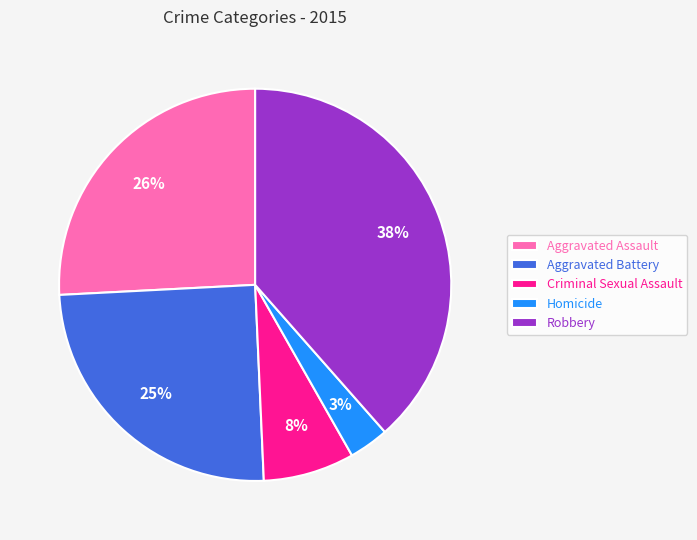

Is the sum of Homicide and Robbery greater than half?

No